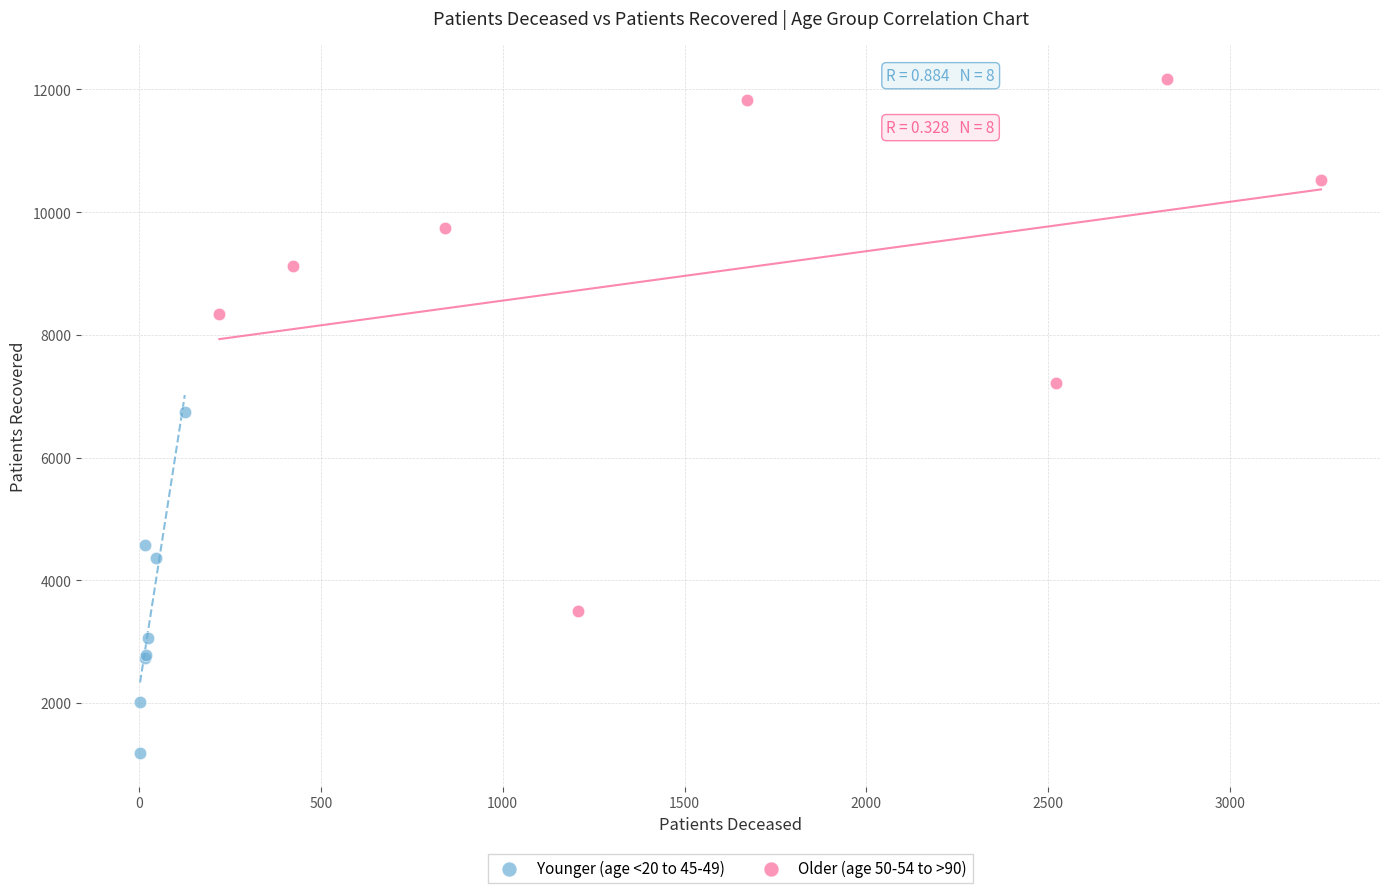

Which series contains the lowest Y value?

Younger (age <20 to 45-49)